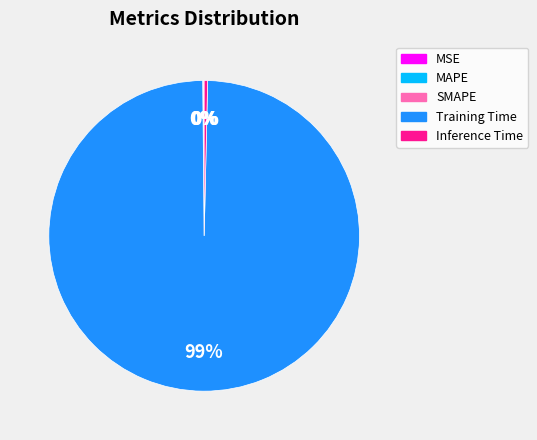

Combined, do Training Time and Inference Time account for over 50%?

Yes